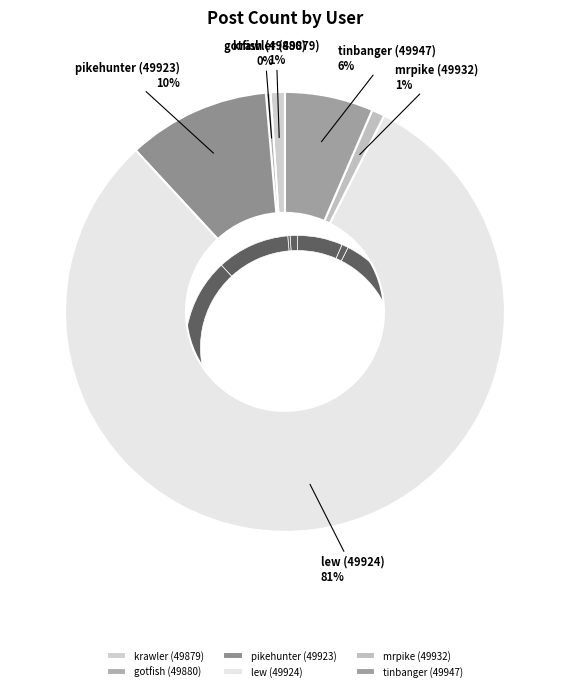

Is the sum of tinbanger (49947) and mrpike (49932) greater than half?

No